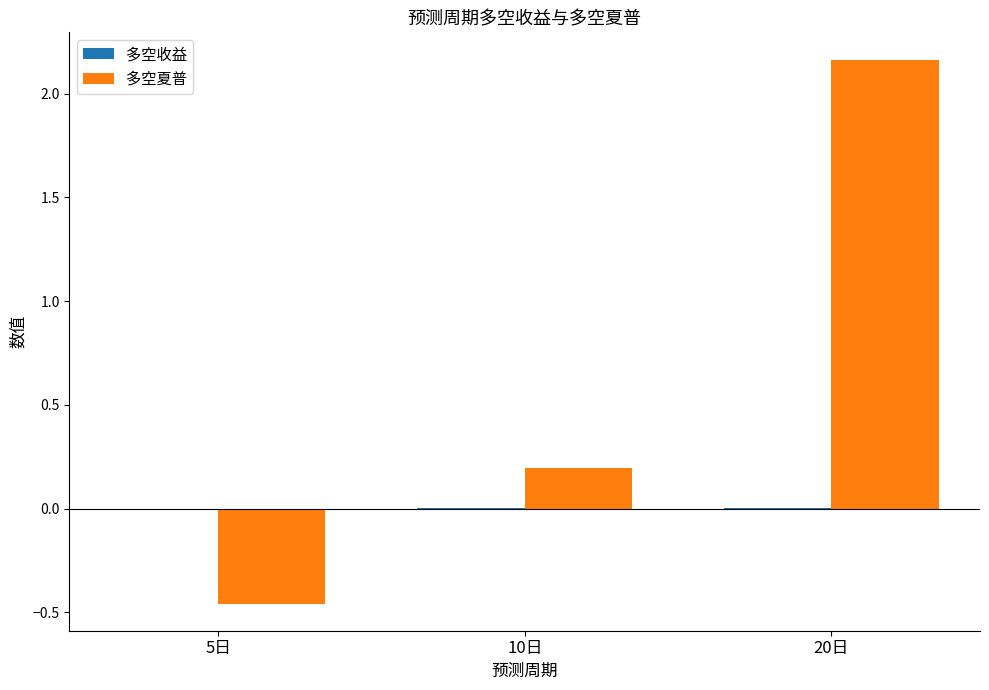

Is it true that 多空夏普 equals 0.1 at 10日?

False